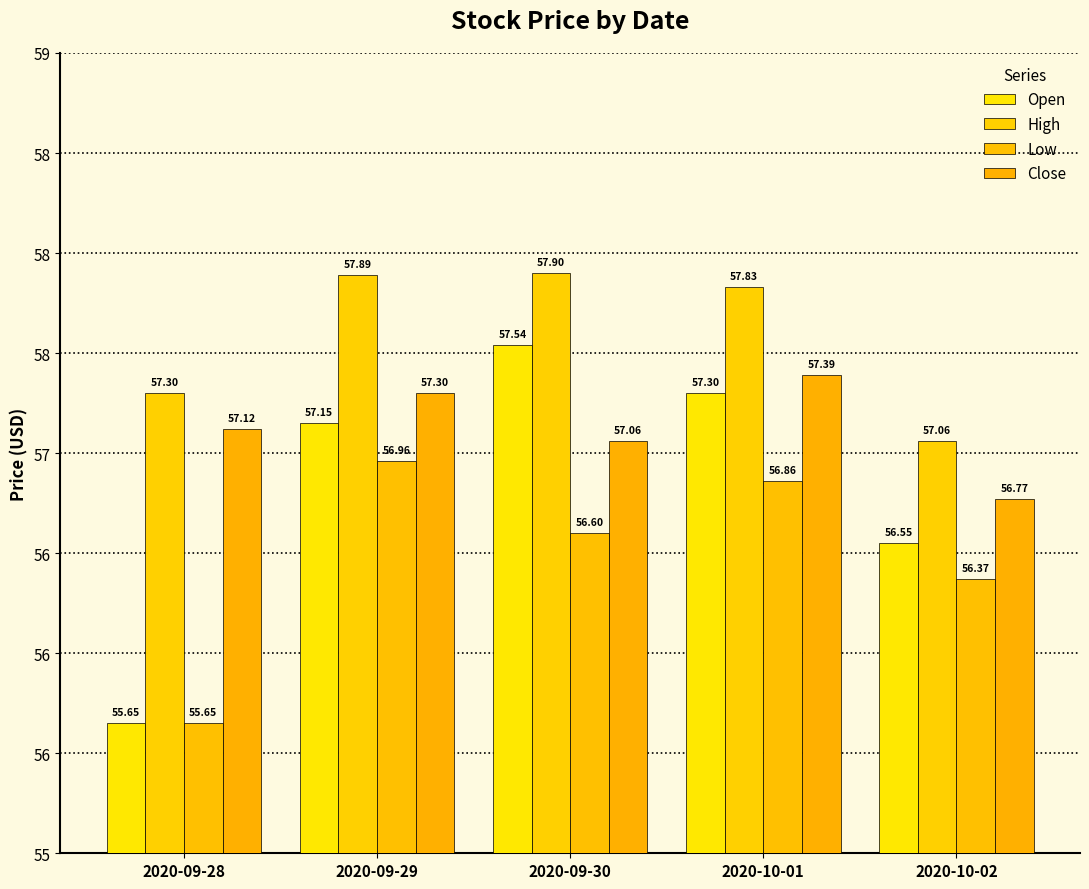

Which has a higher value, 2020-10-01 or 2020-09-29?

2020-10-01